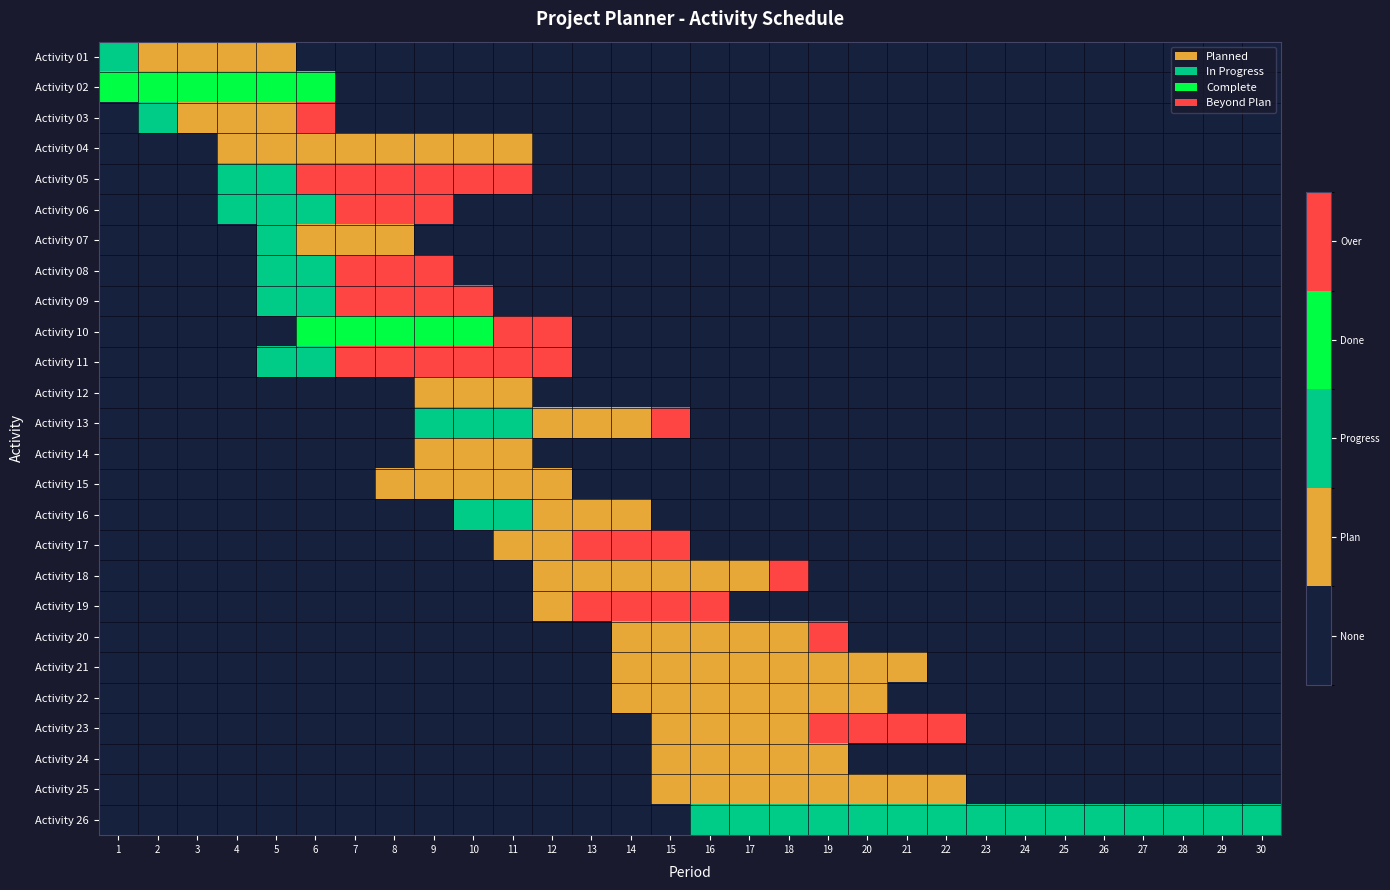

What is the spread (max minus min) of values at 3?

3